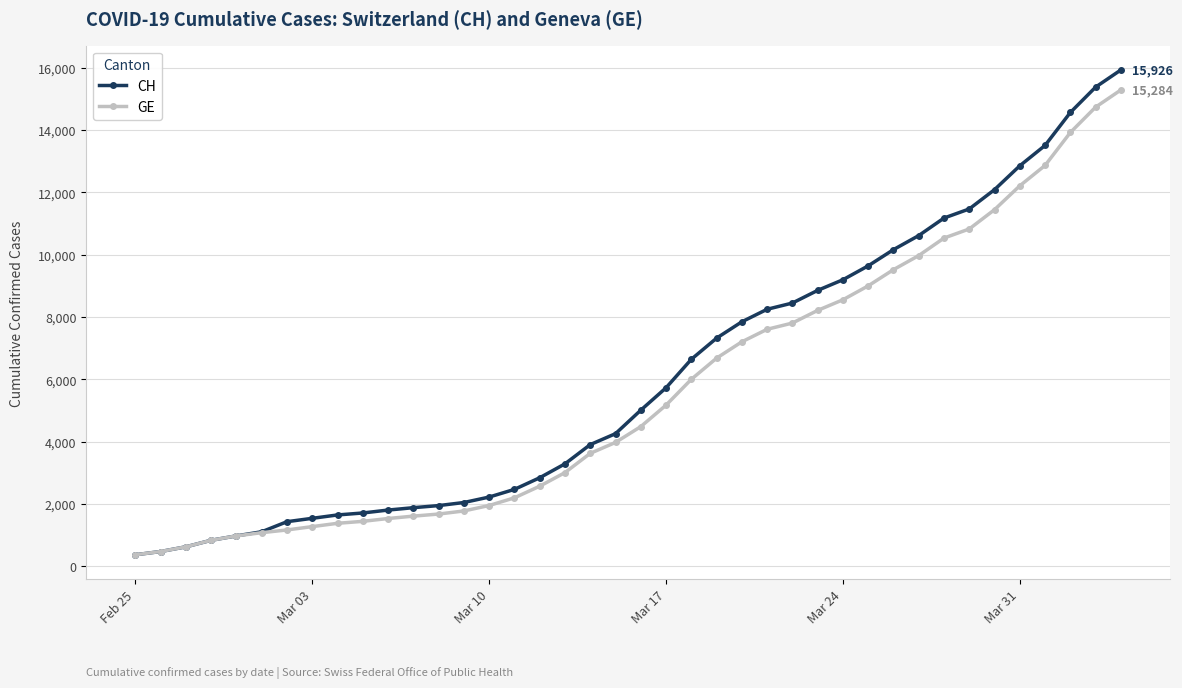

What is the highest value of the GE series?

15284